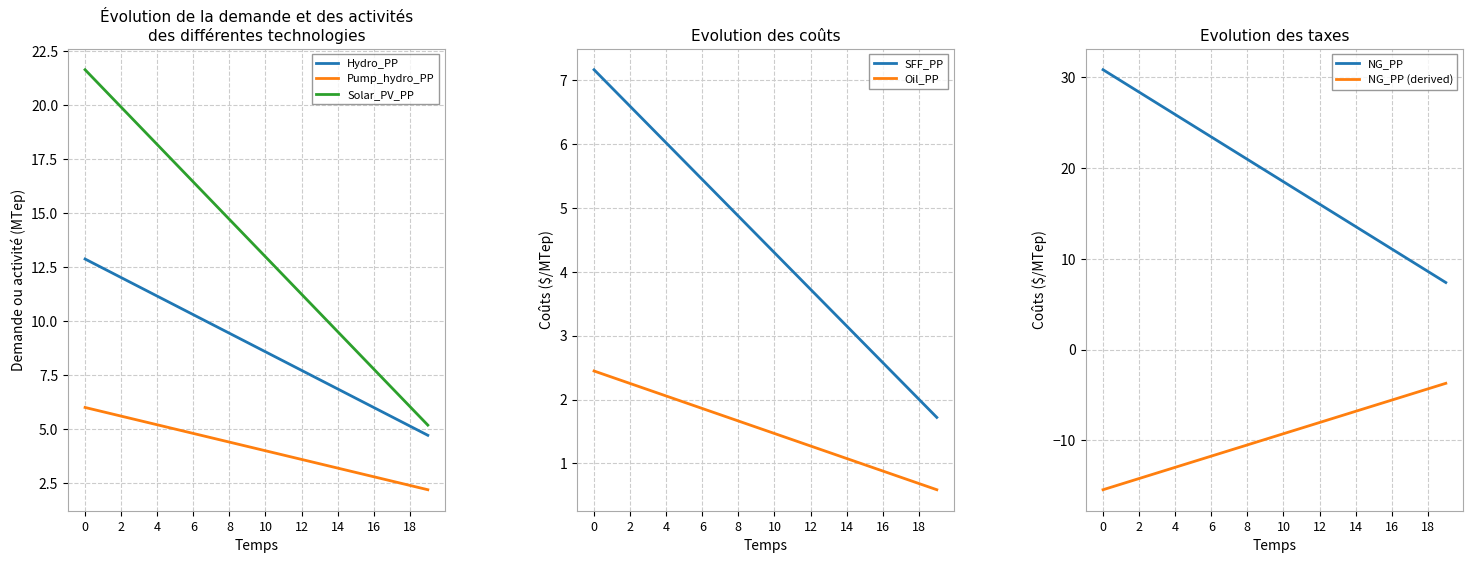

True or false: SFF_PP has a value of 4.3 at 10.

True